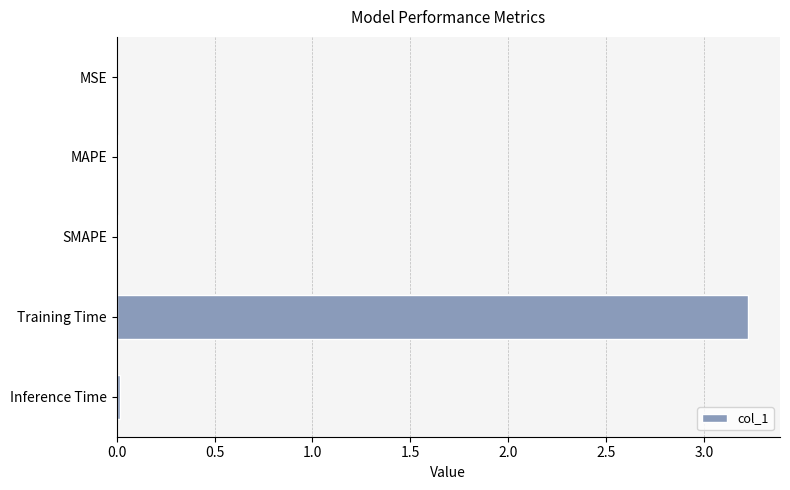

What is the sum of all values?

3.3